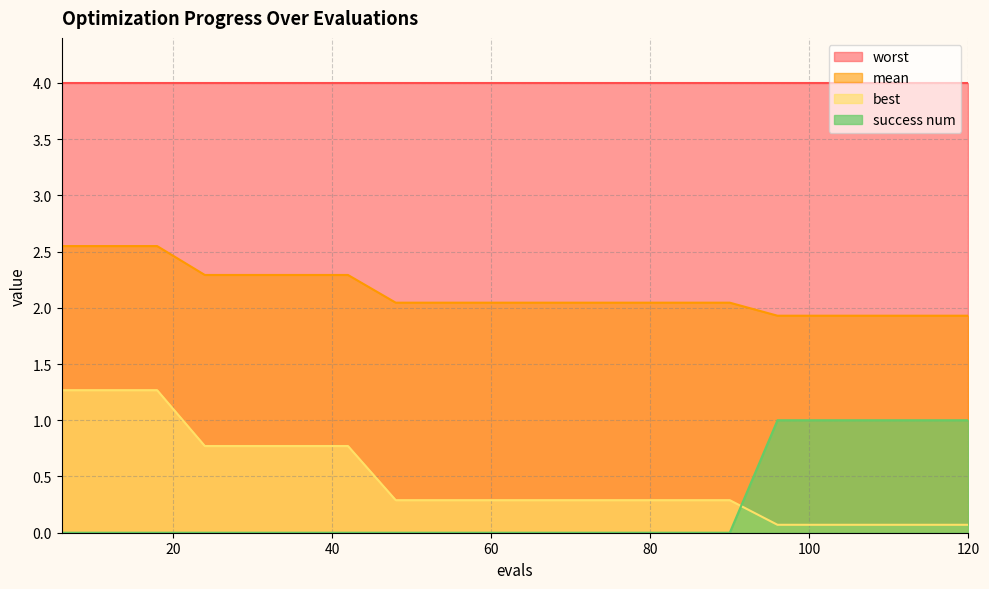

Which has a higher value, 36 or 72?

36